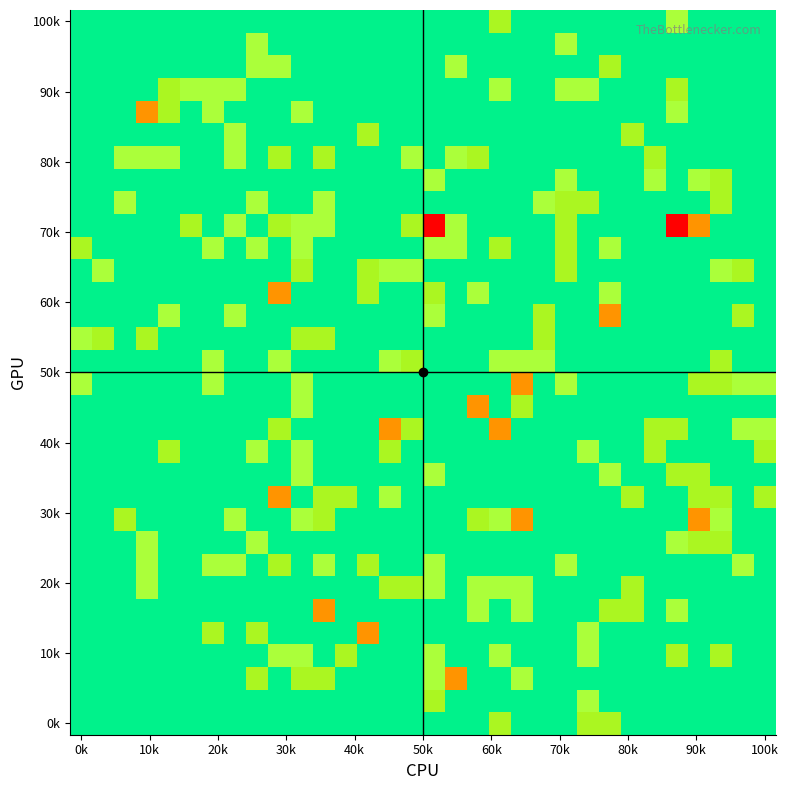

At how many categories does at least one series exceed 2?

2